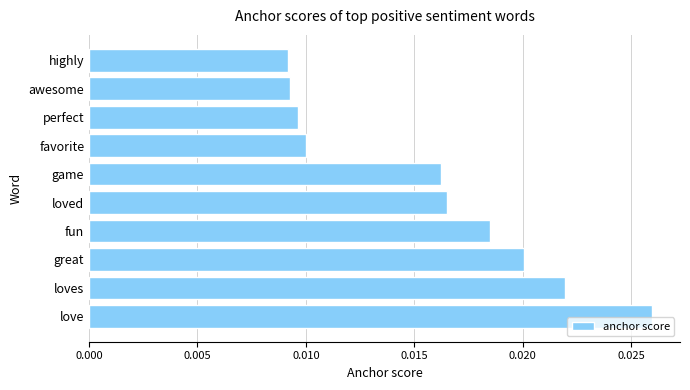

Which label corresponds to the largest value in the chart?

love